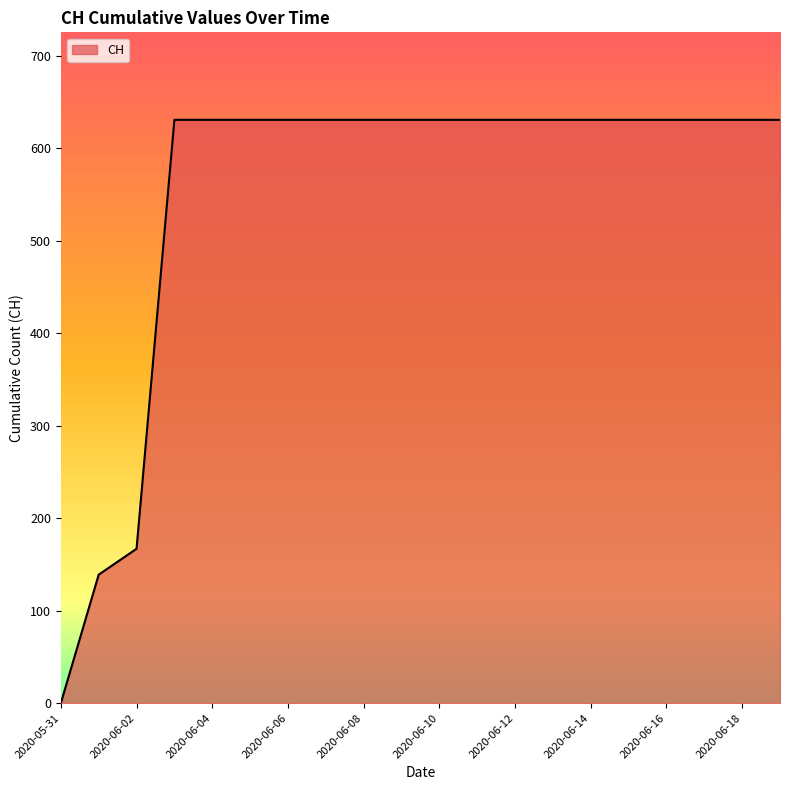

Reading left to right, transcribe all the data shown in this chart.

0	139	167	631	631	631	631	631	631	631	631	631	631	631	631	631	631	631	631	631